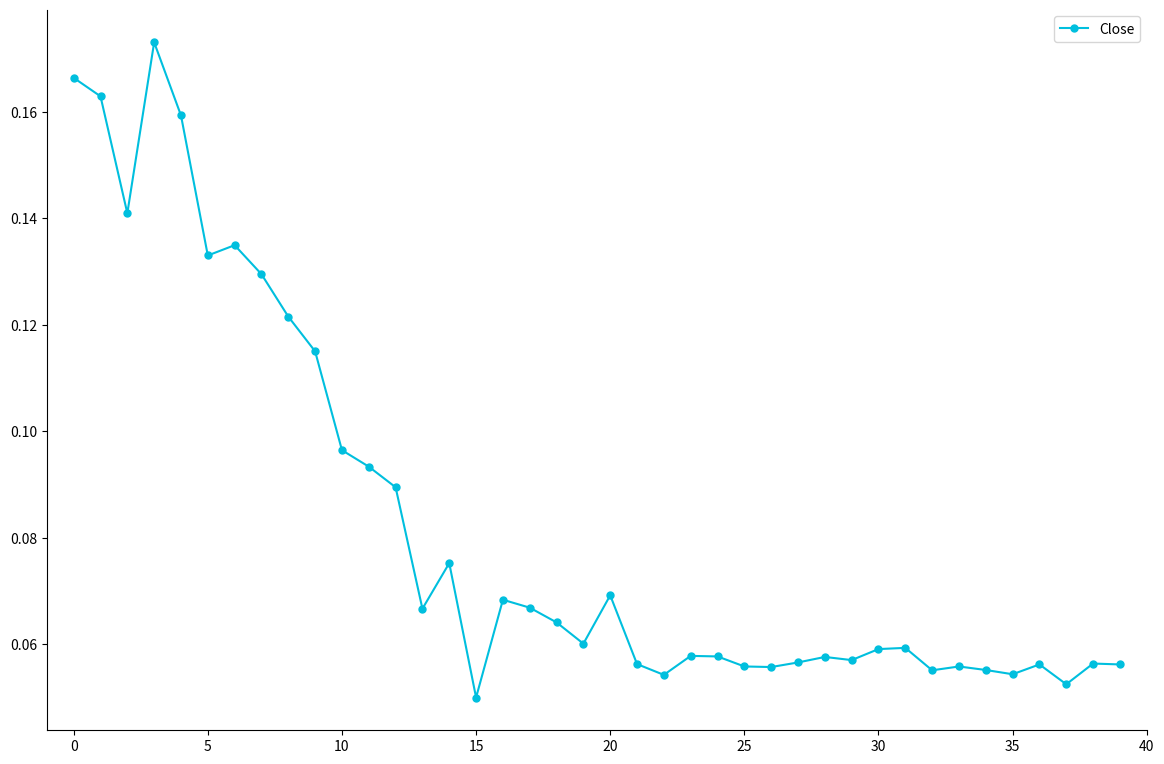

True or false: there are more than 0 points higher than both neighbors.

True